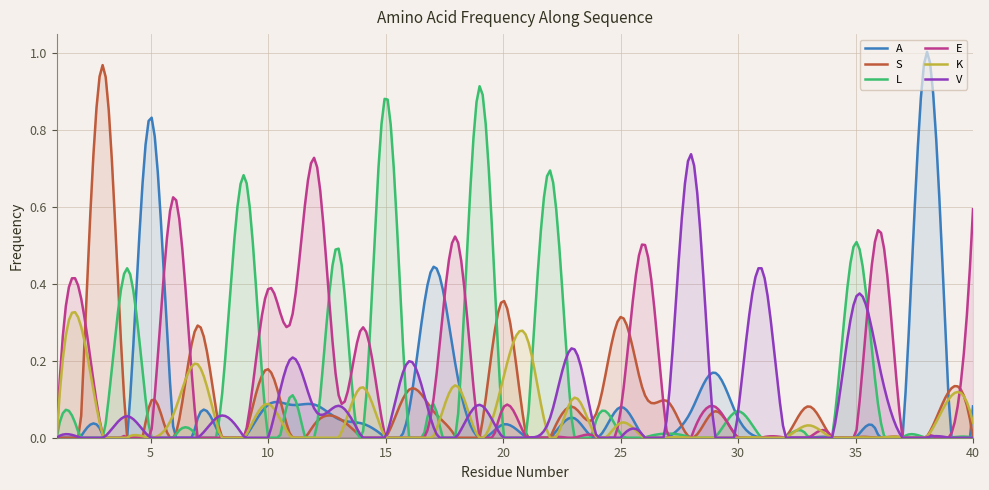

Between which two adjacent categories do S and K first intersect?

2 and 3